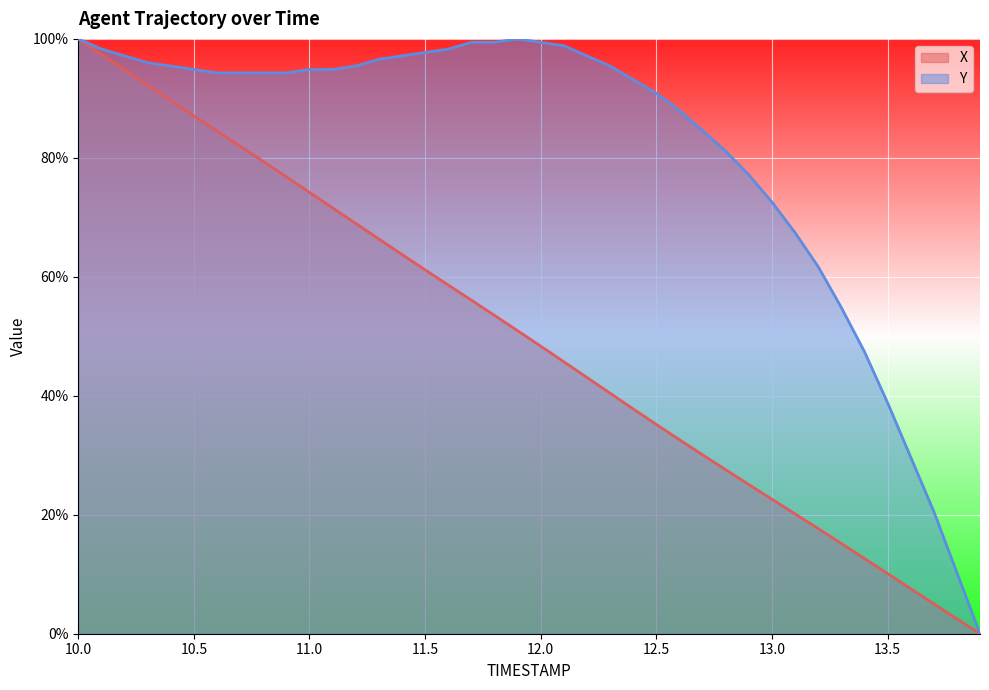

True or false: Y has a value of 94.3 at 10.7.

True